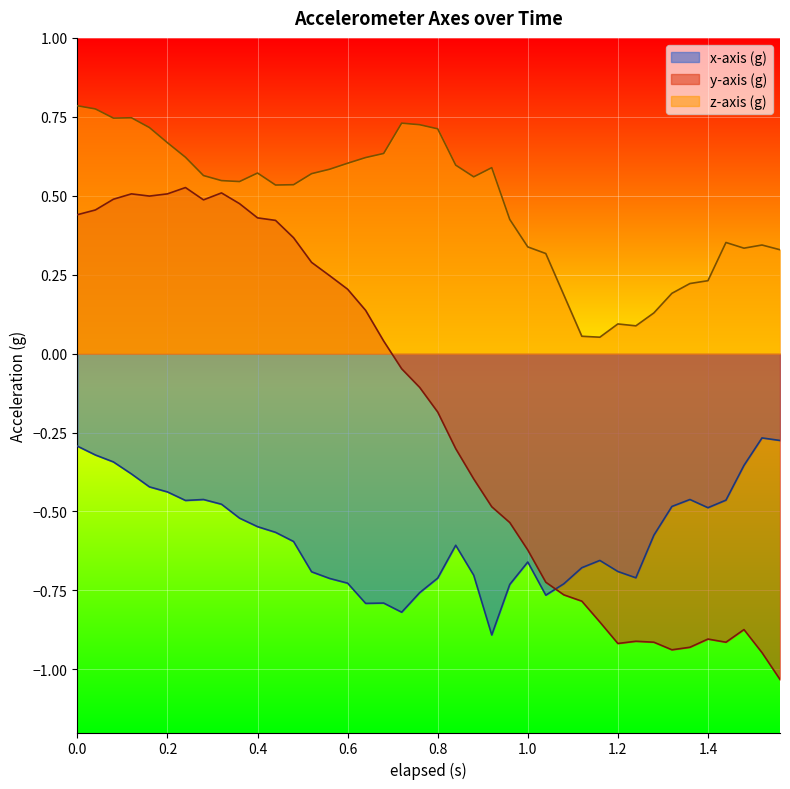

True or false: x-axis (g) has more than 2 points higher than both neighbors.

True